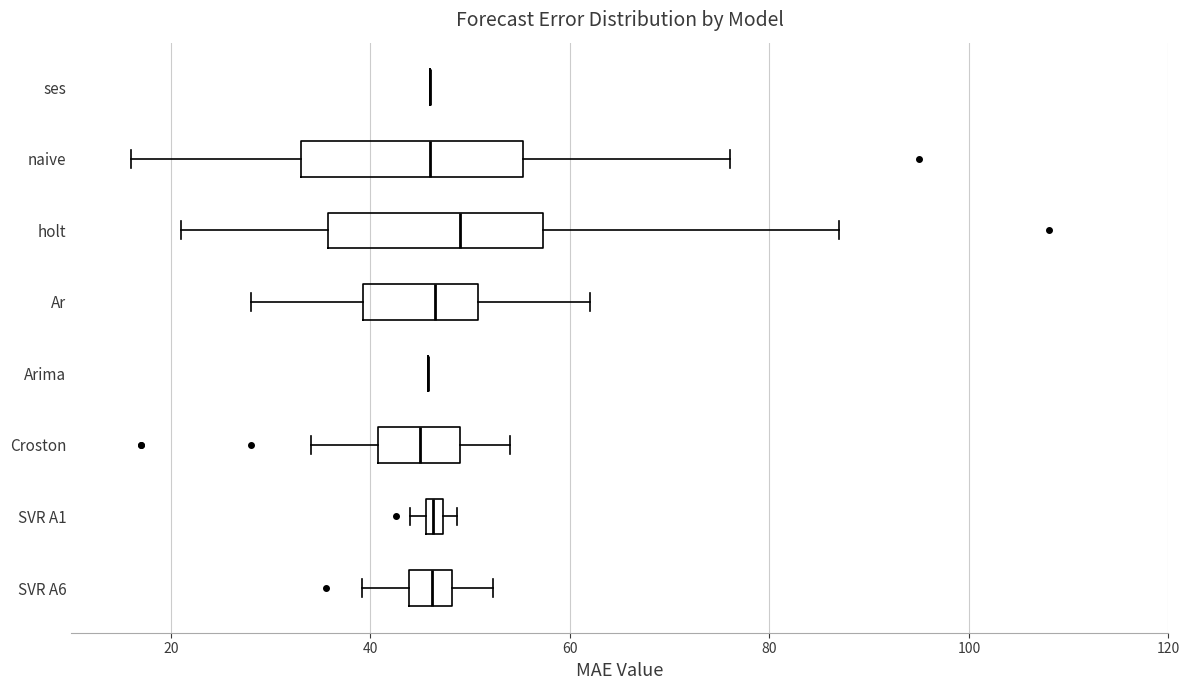

Where is the left edge of the box for SVR A1 on the x-axis? The values are not printed on the chart, so give them approximately, as read against the axis.

46